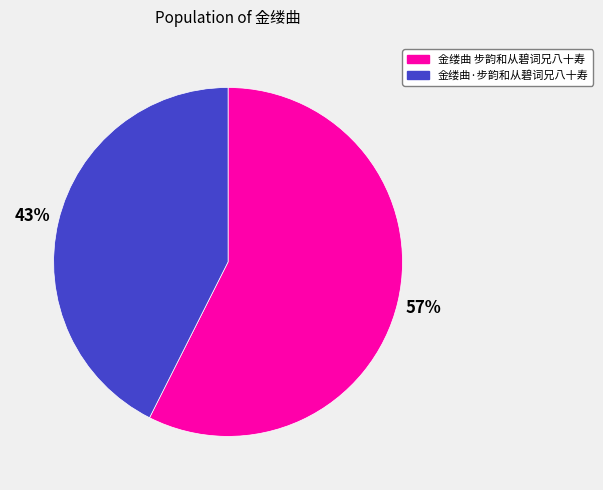

To the nearest percent, what is the average slice percentage?

50%